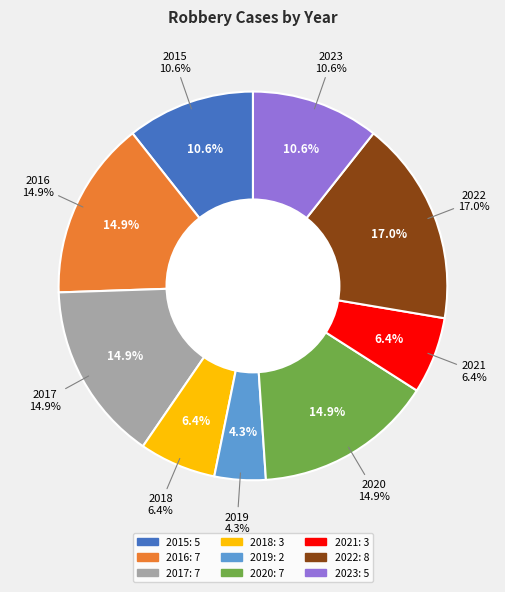

Which slice is the smallest?

2019